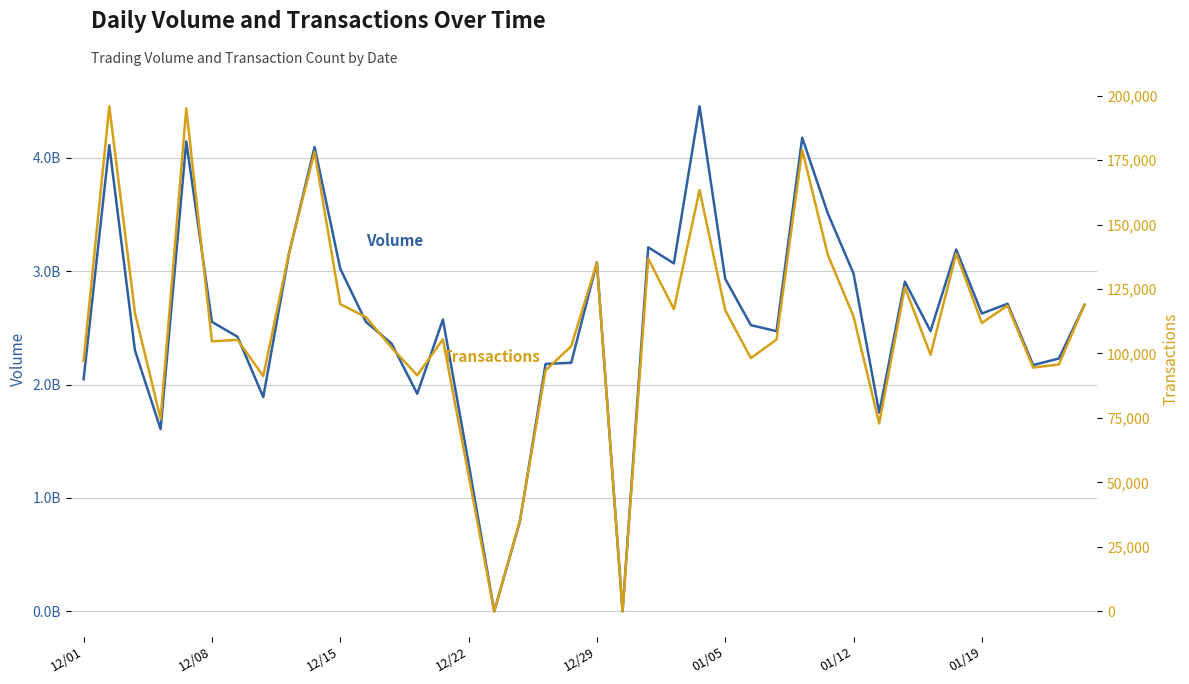

How many values in the Transactions series are below 111855?

20